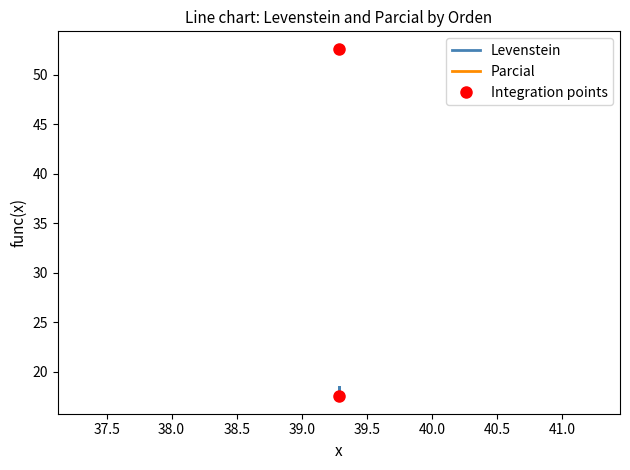

Reading left to right, list all the values displayed in this chart.

Levenstein: 17.5	18.4	17.5	18.4
Parcial: 52.6	52.6	52.6	52.6